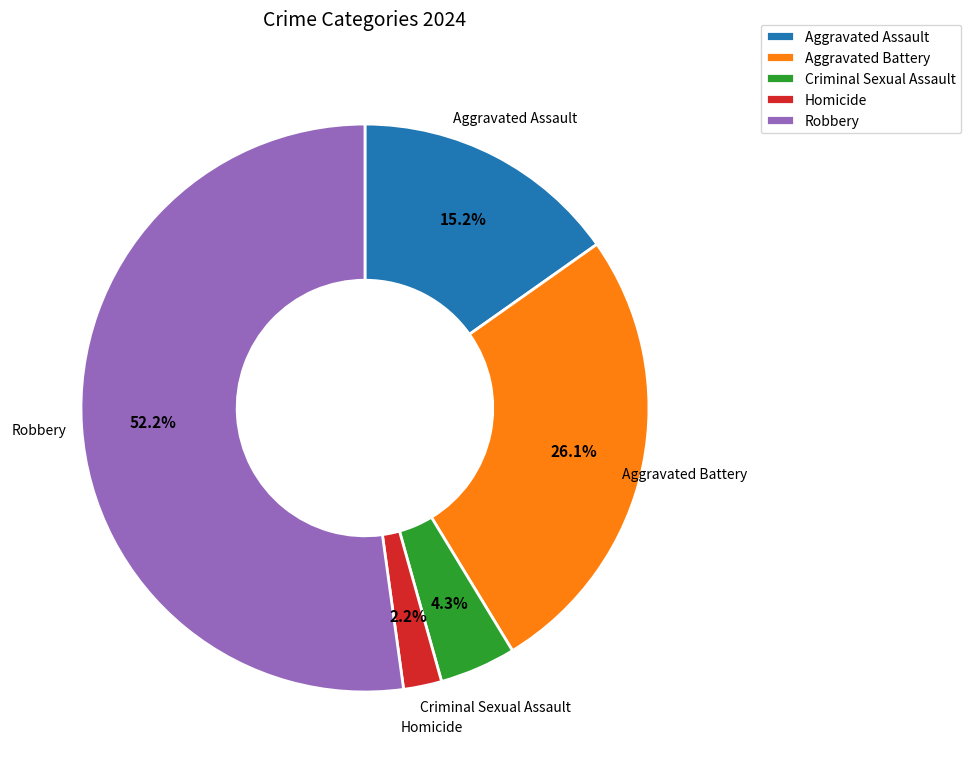

How many segments does this pie chart have?

5